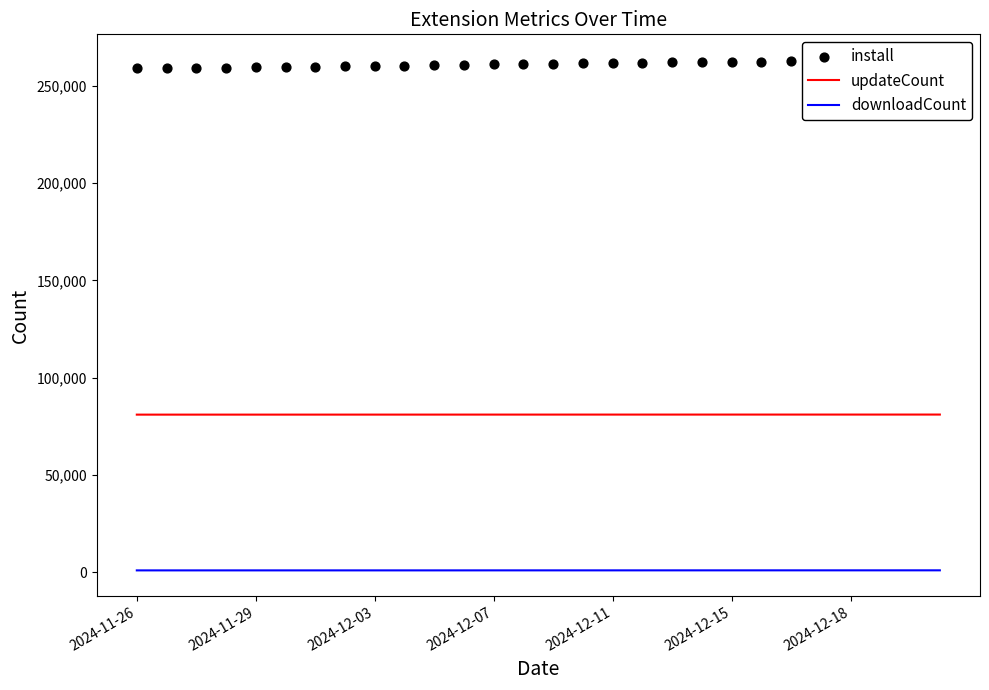

True or false: updateCount and downloadCount intersect in this chart.

False